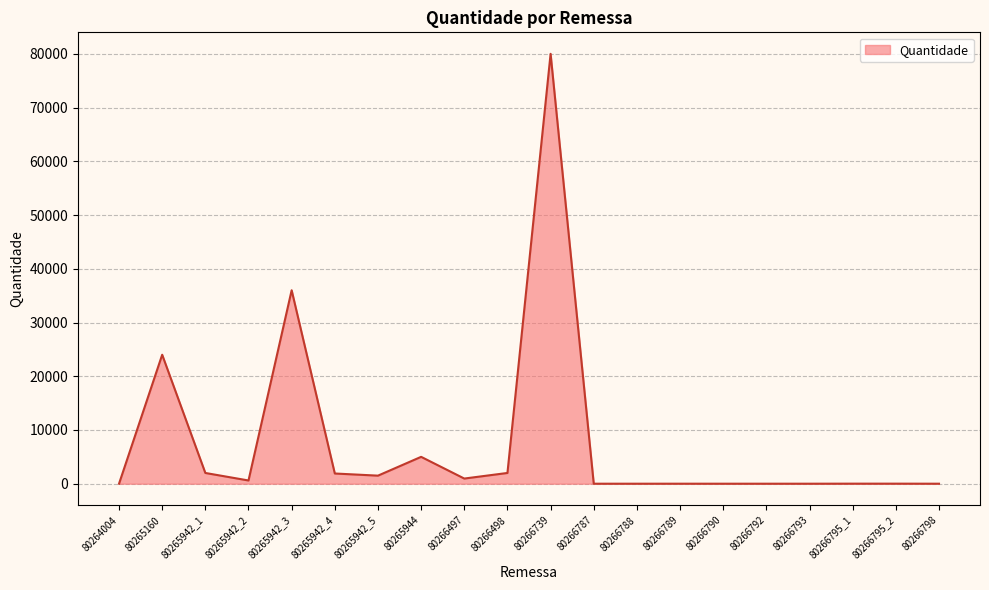

At which label is the value closest to 40000?

80265942_3